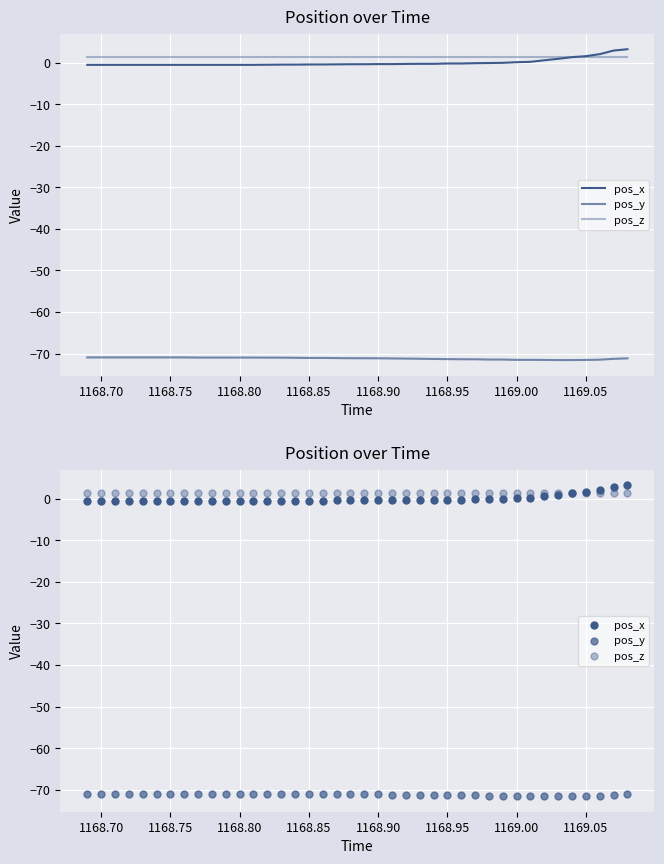

Which series reaches the minimum Y coordinate?

pos_y